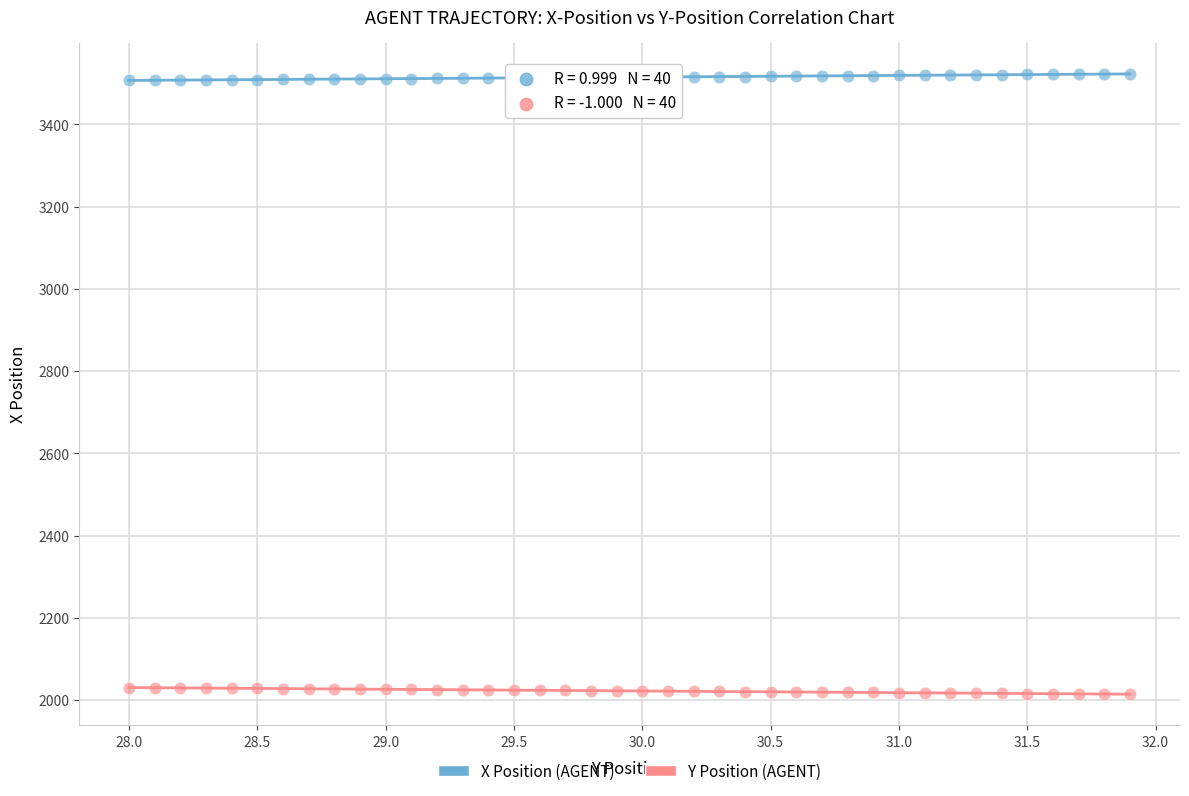

Which series reaches the maximum Y coordinate?

X Position (AGENT)